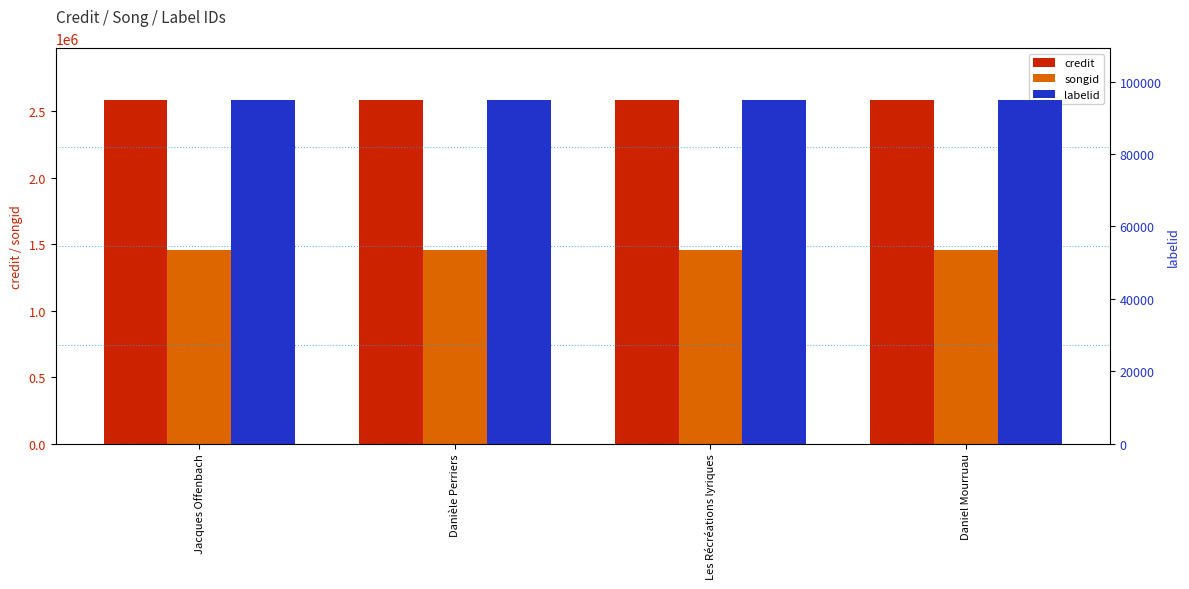

True or false: credit has a value of 2587849 at Daniel Mourruau.

True